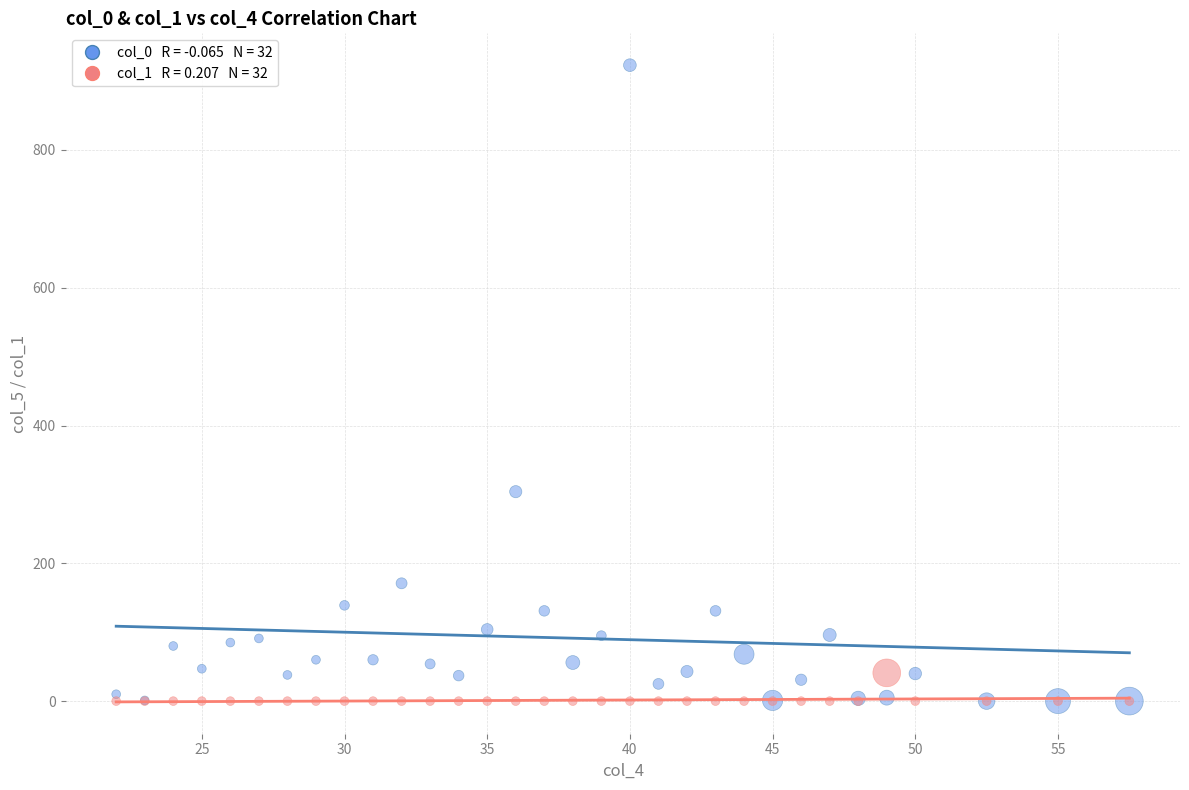

Across all series, what Y value is closest to 461?

304